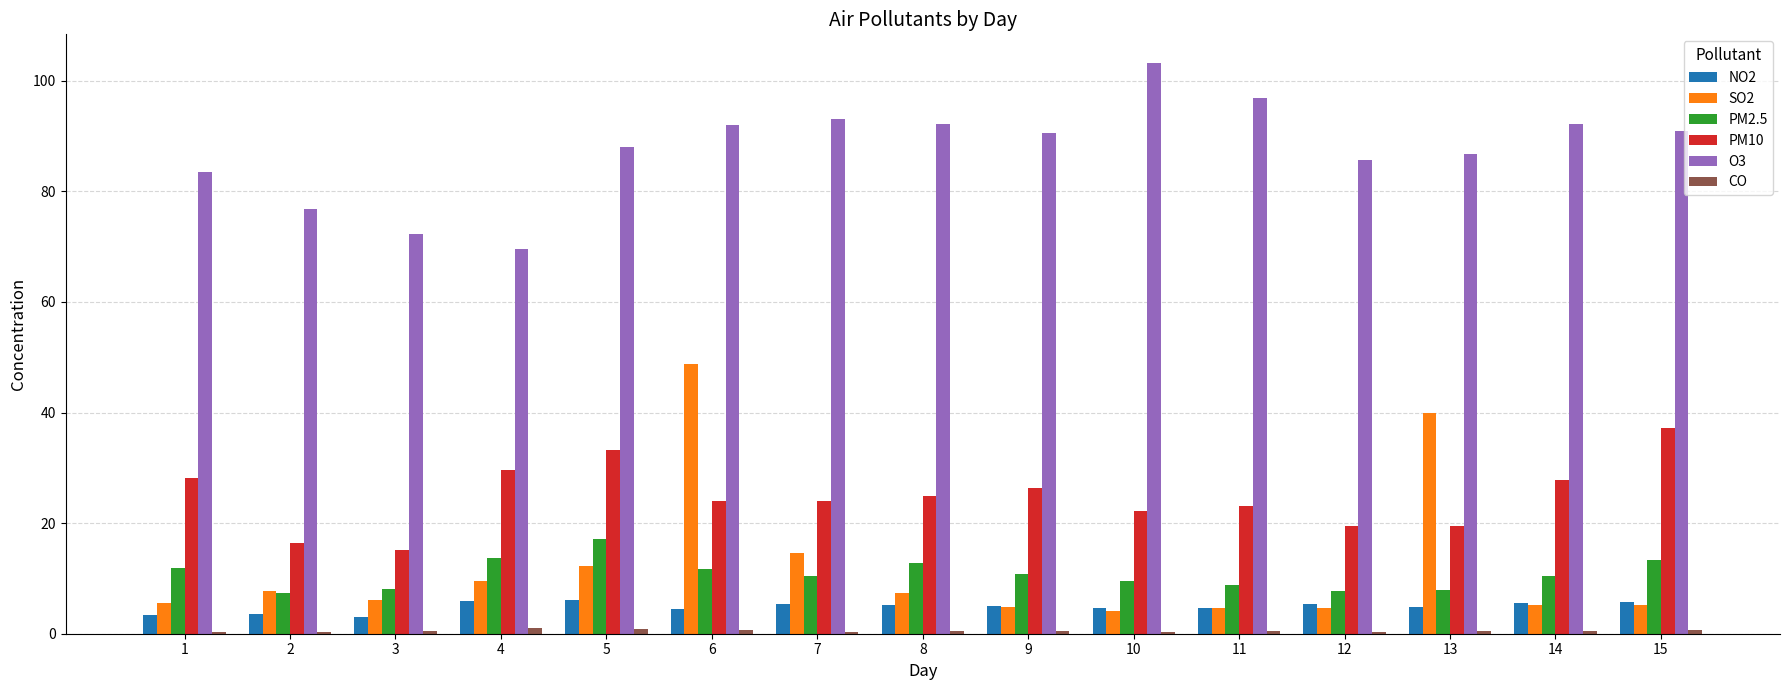

Which series changed the most between 4 and 5?

O3